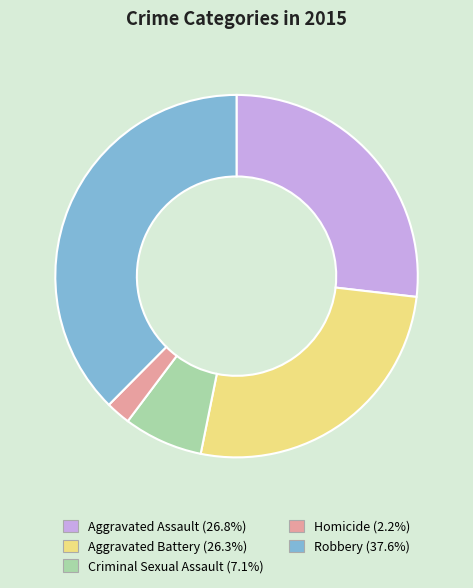

Do Homicide and Aggravated Battery together represent more than half of the pie?

No